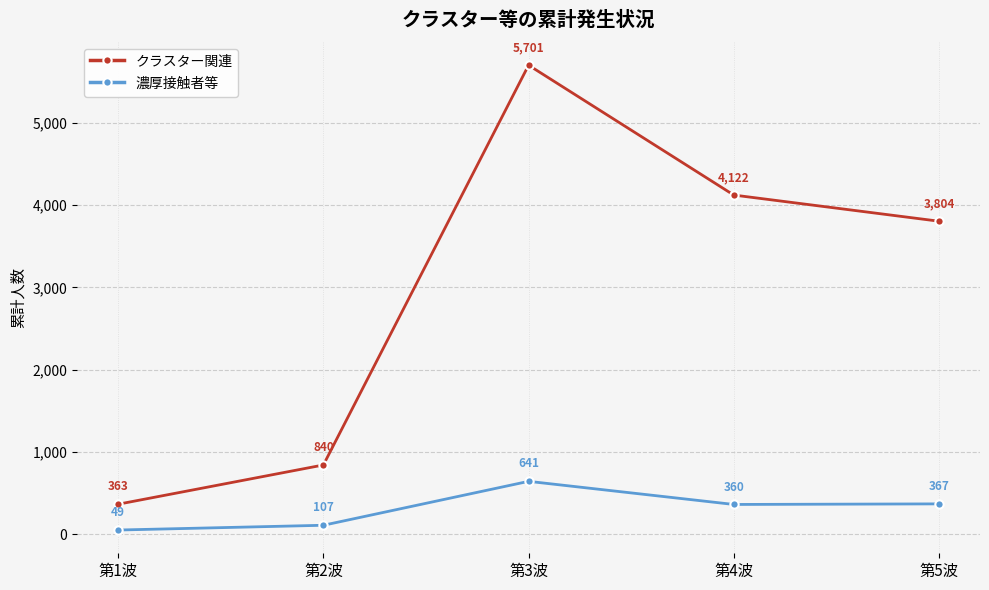

How many series are shown in this chart?

2